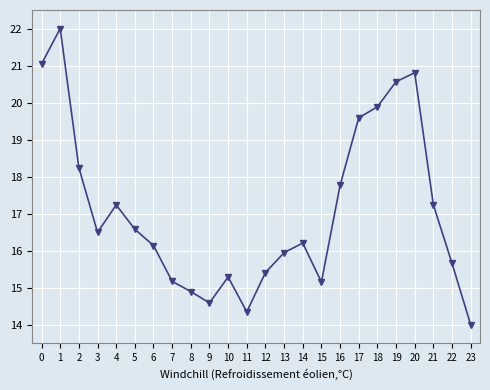

The chart shows a value of 16.6 at 5. True or false?

True